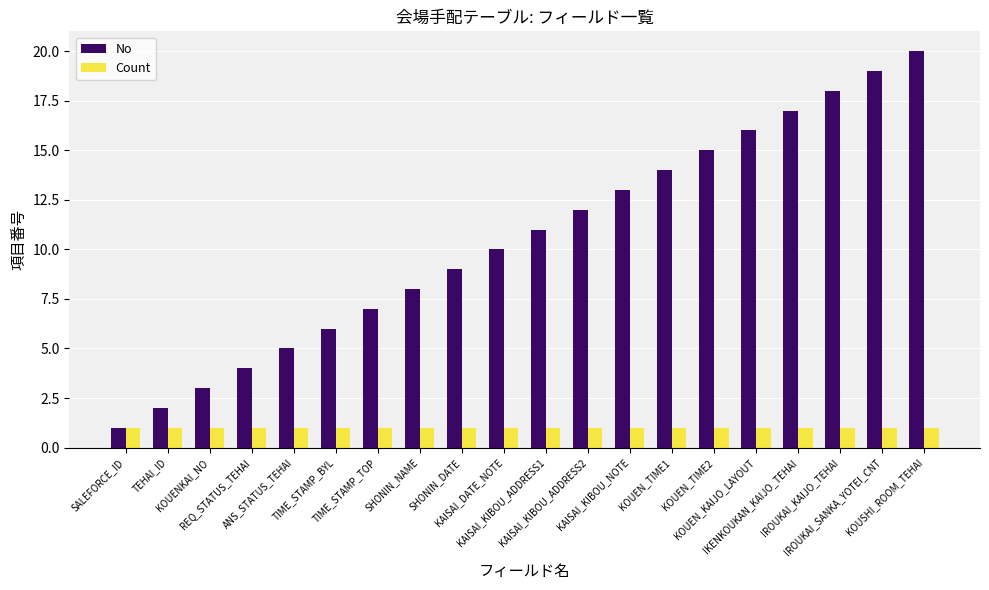

Is it true that No equals 18 at IROUKAI_KAIJO_TEHAI?

True